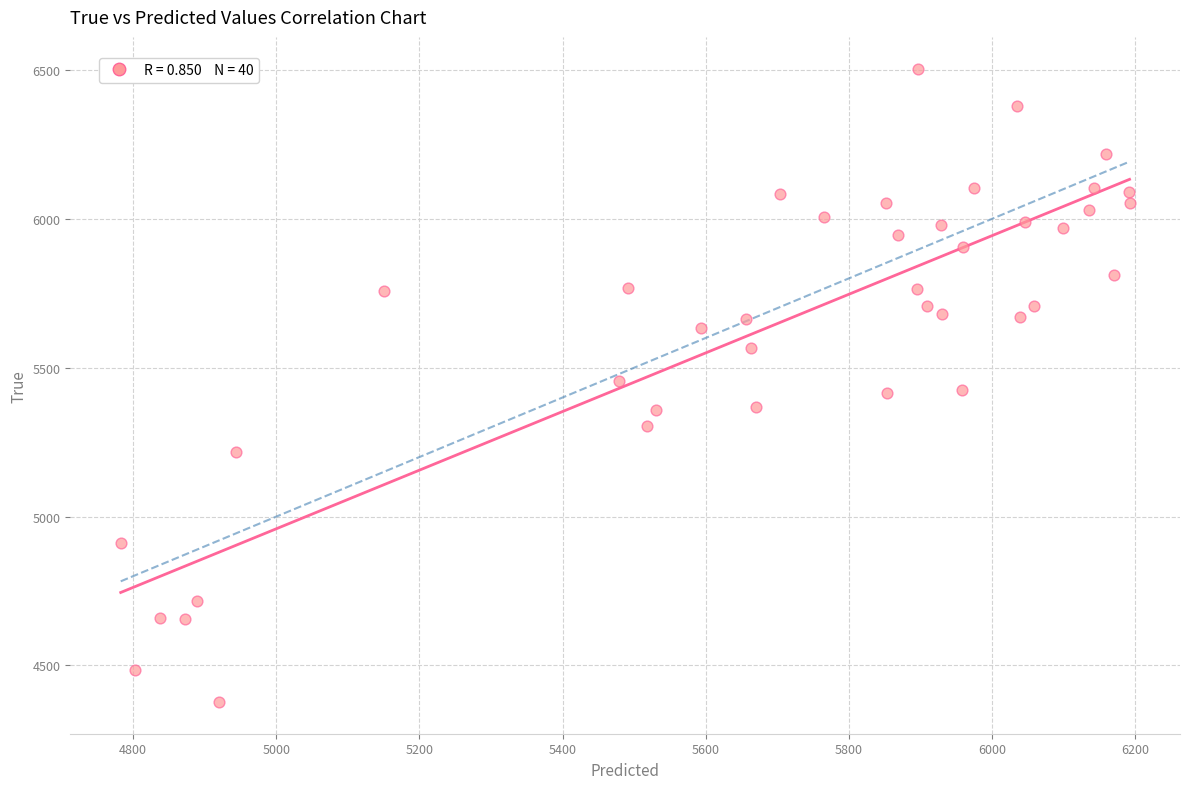

What is the range of Y values (max minus min)?

2128